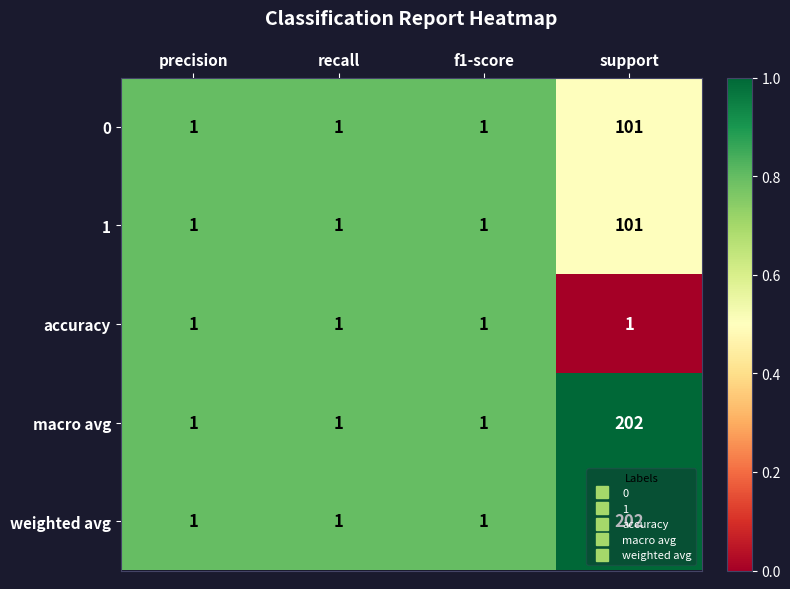

At which label does 1 reach its peak?

support